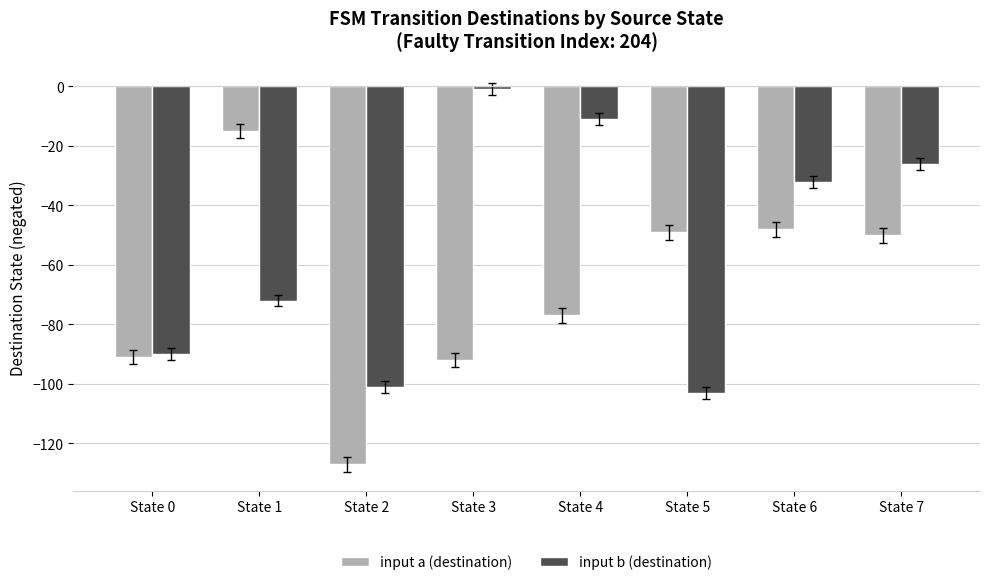

Which series changed the most between State 1 and State 7?

input b (destination)